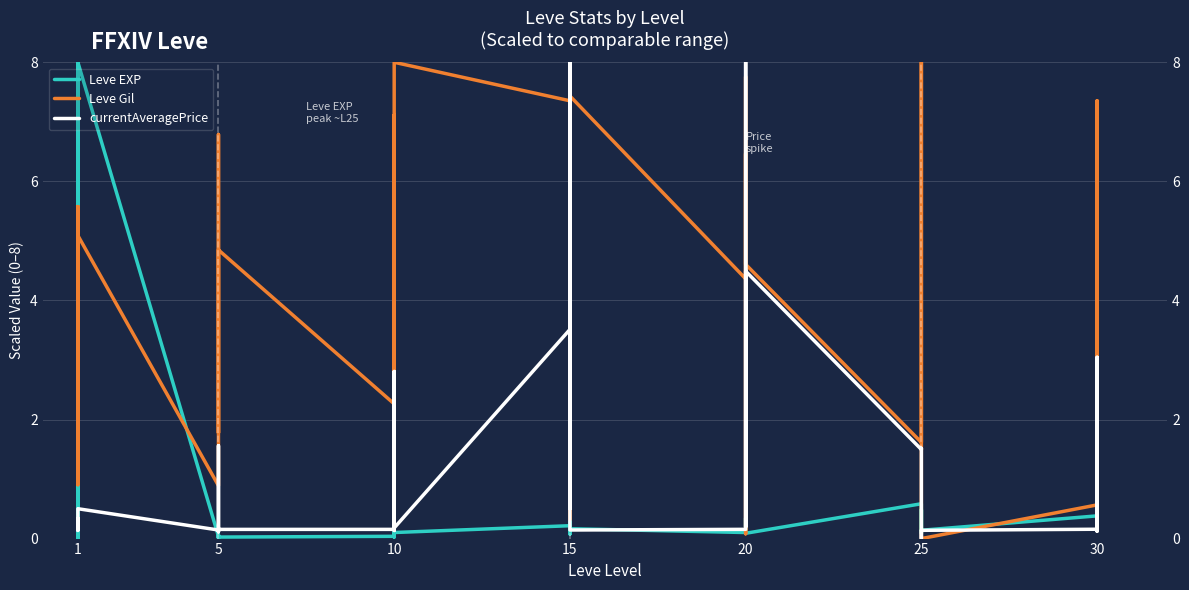

How many data points does each series have?

40